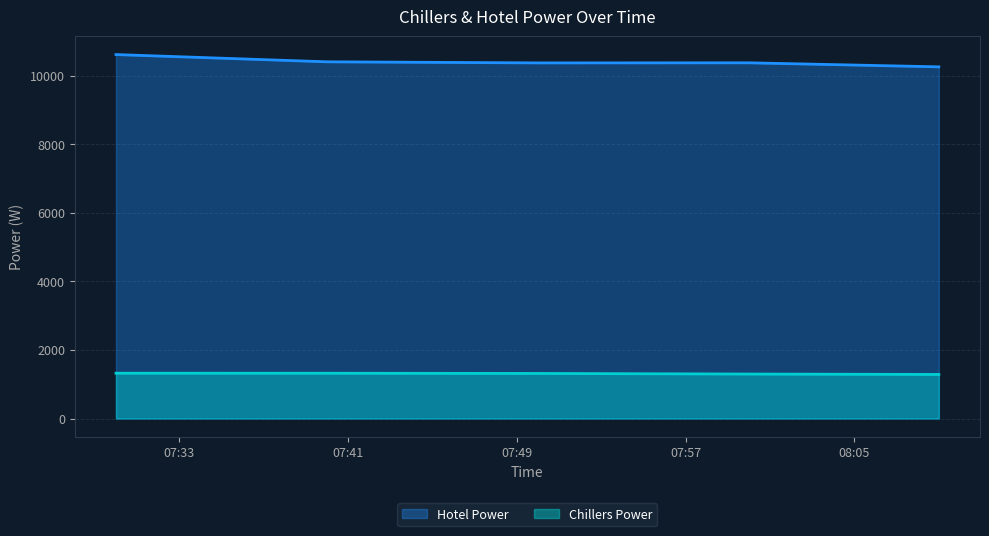

List the series in order of their peak value, highest first.

Hotel Power, Chillers Power